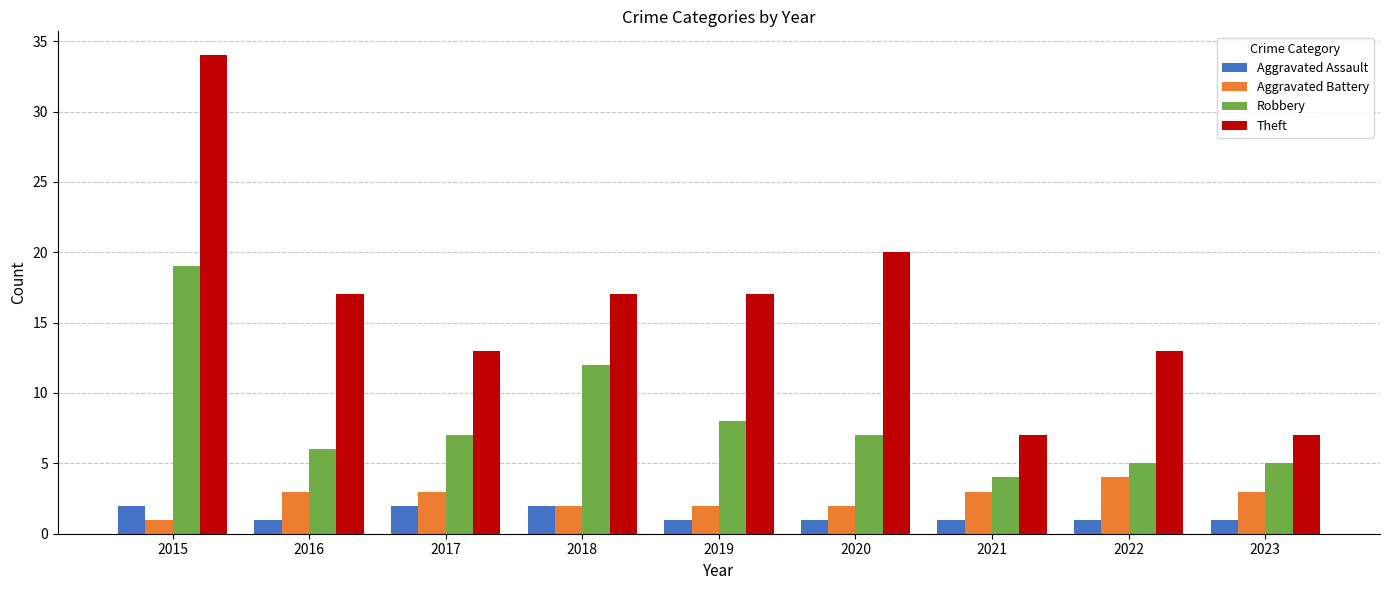

Rank the series by their maximum value, from highest to lowest.

Theft, Robbery, Aggravated Battery, Aggravated Assault